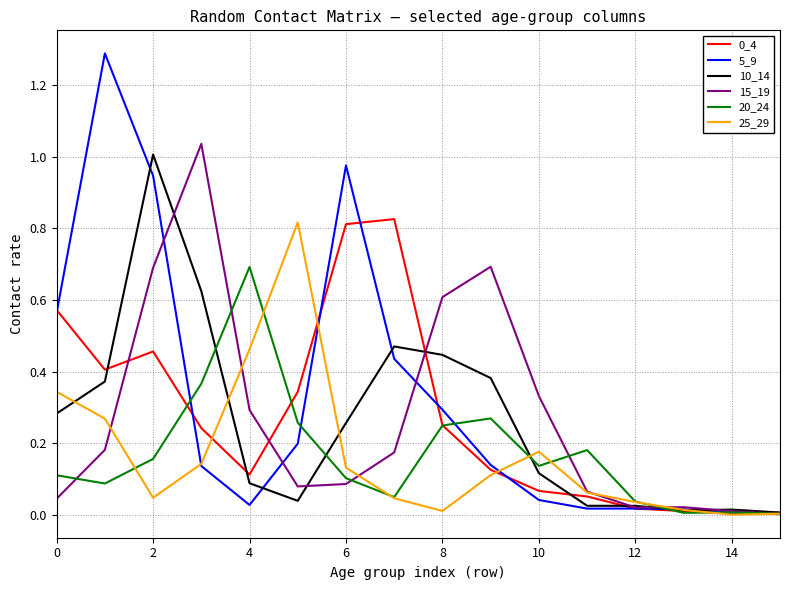

What is the greatest value displayed?

1.3